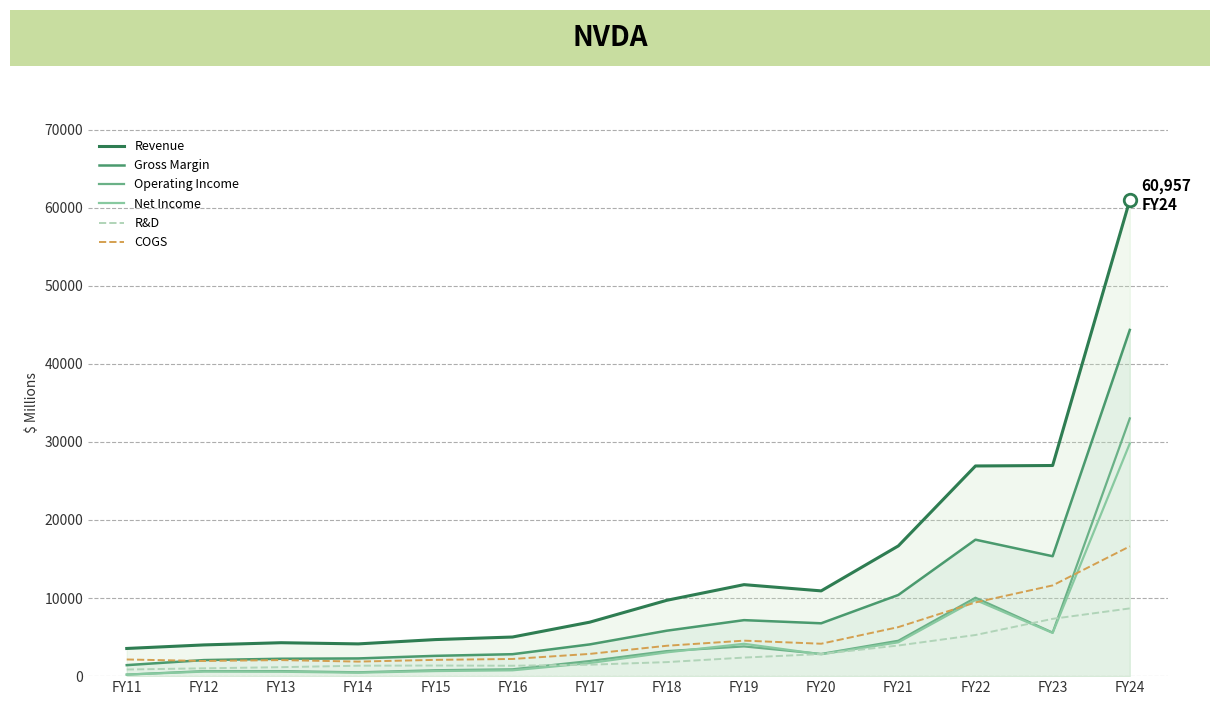

How many lines are shown in the chart?

6